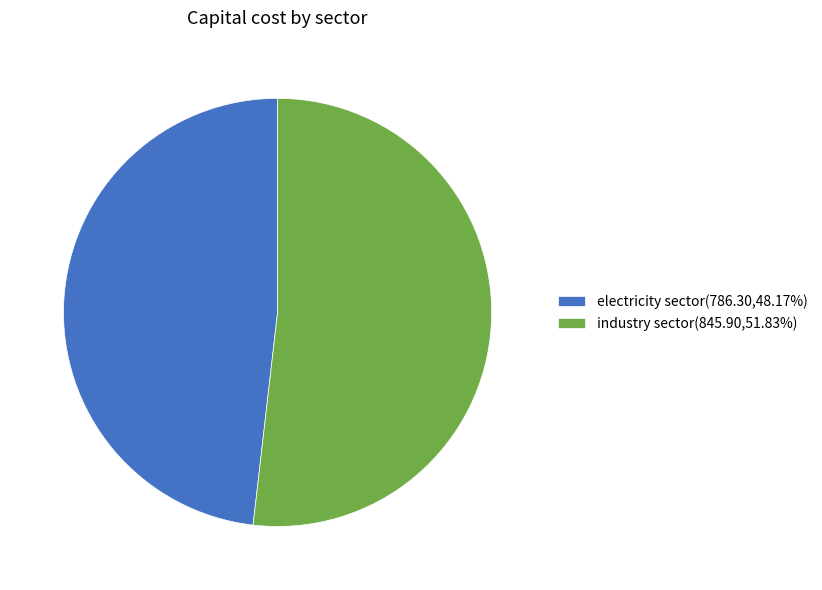

Approximately how many times larger is the value at electricity sector(786.30,48.17%) compared to industry sector(845.90,51.83%)?

0.9